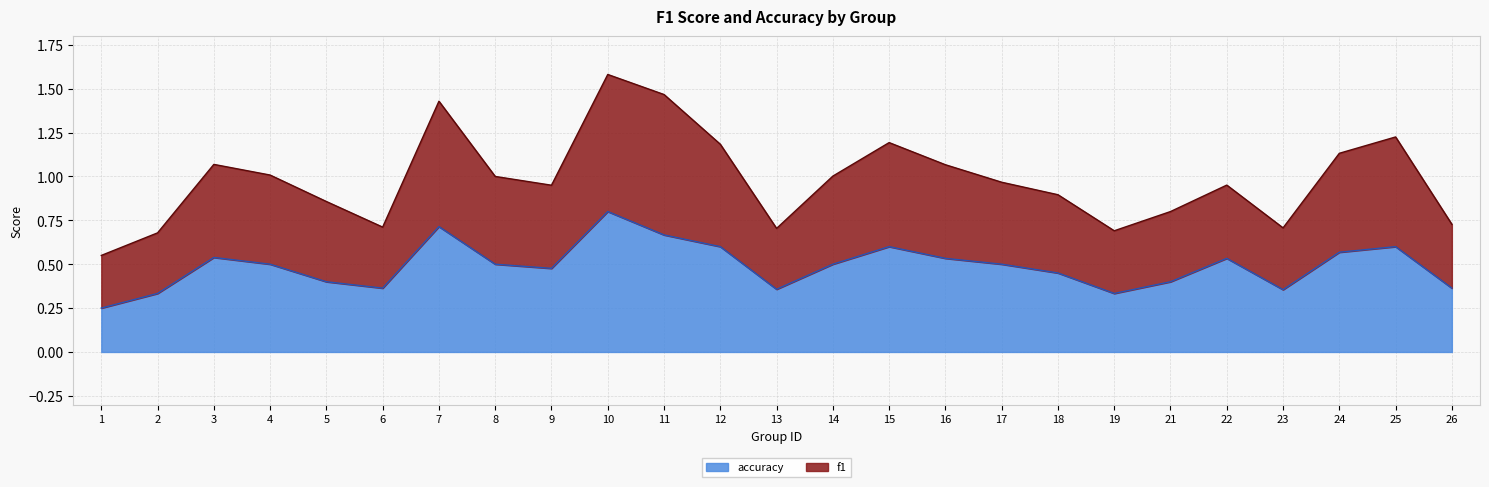

At which category is the sum across all series the highest?

10